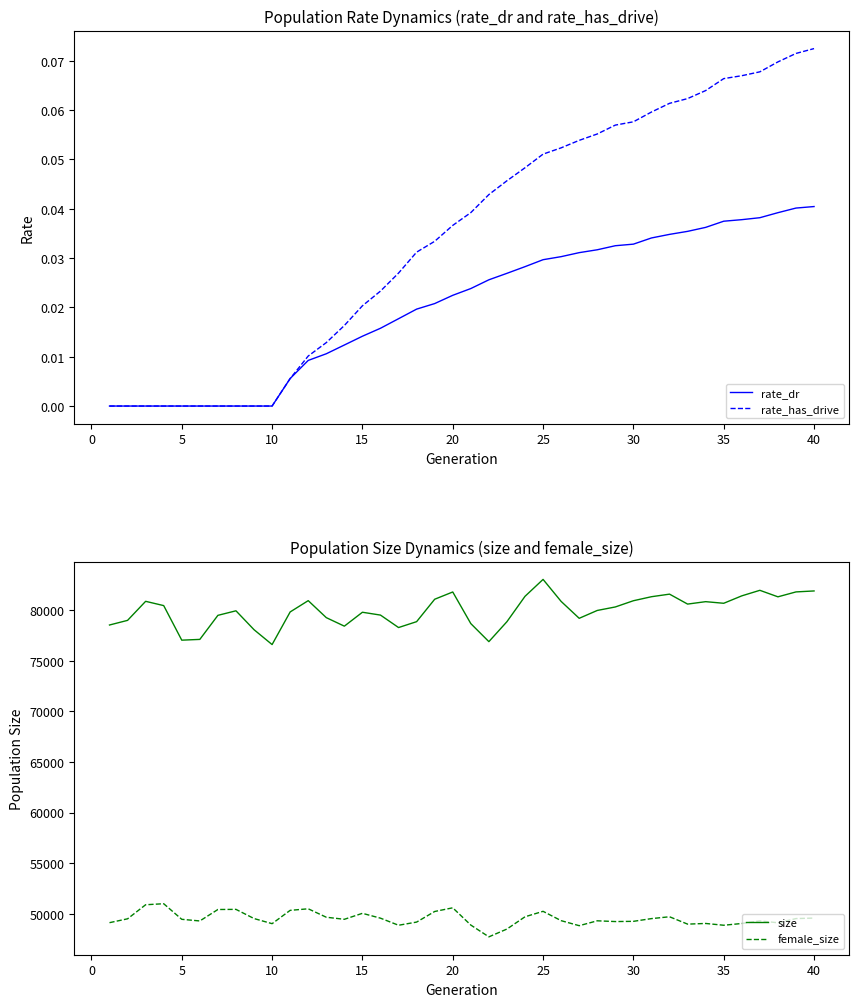

What is the maximum value for female_size?

51010